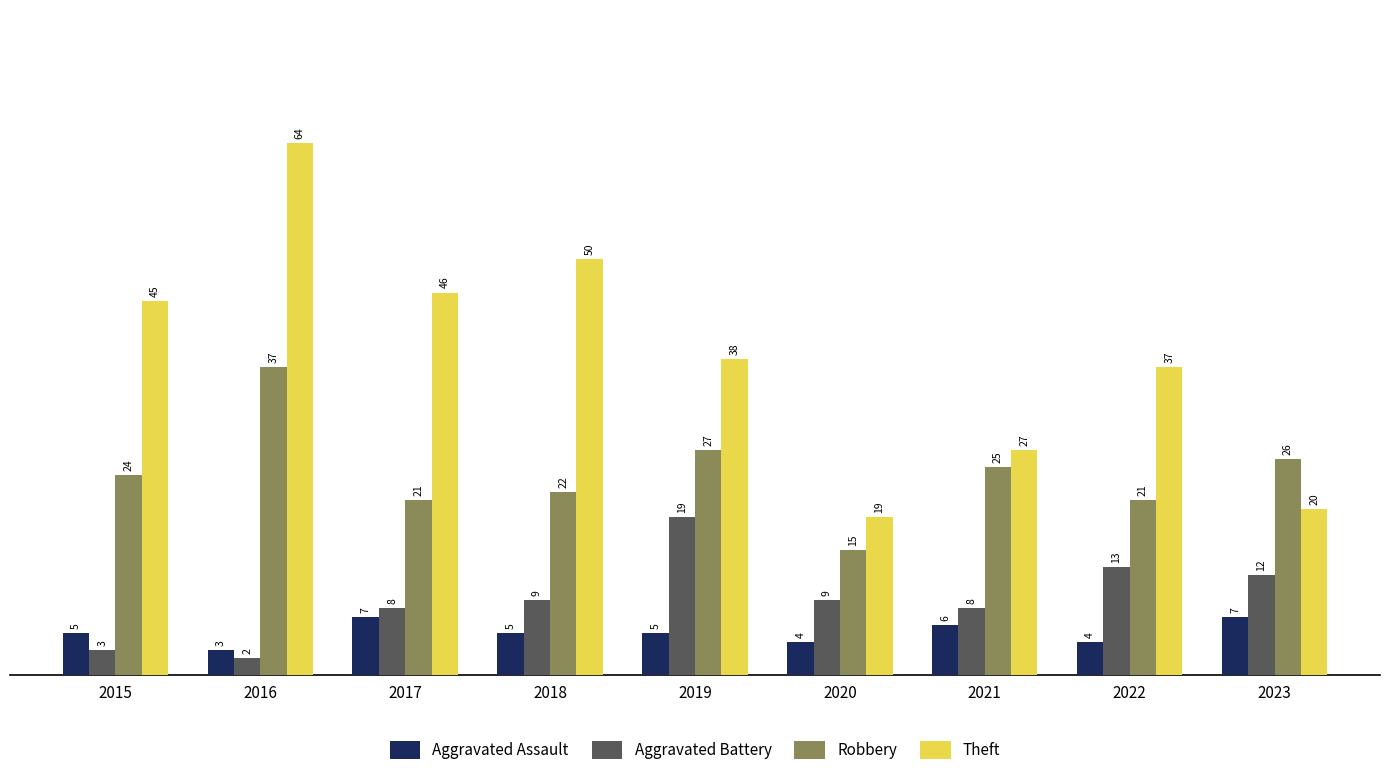

What is the value of the Theft bar at the 1st from the left?

45